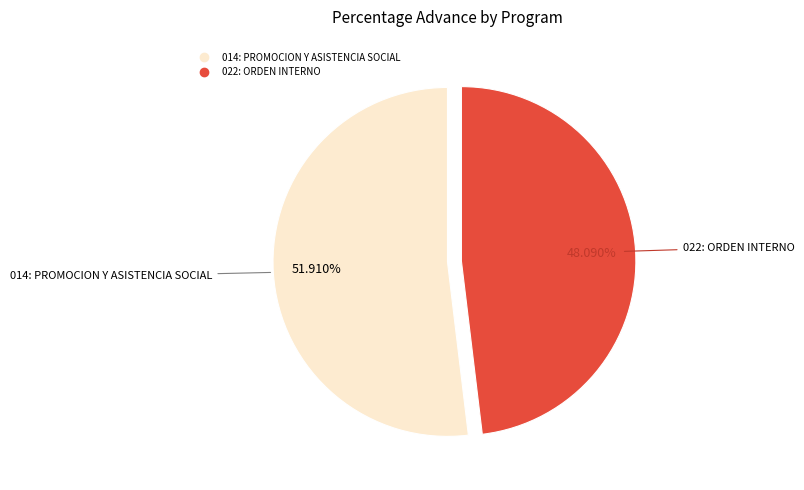

To the nearest percent, what is the difference between the 014: PROMOCION Y ASISTENCIA SOCIAL and 022: ORDEN INTERNO slice percentages?

4%